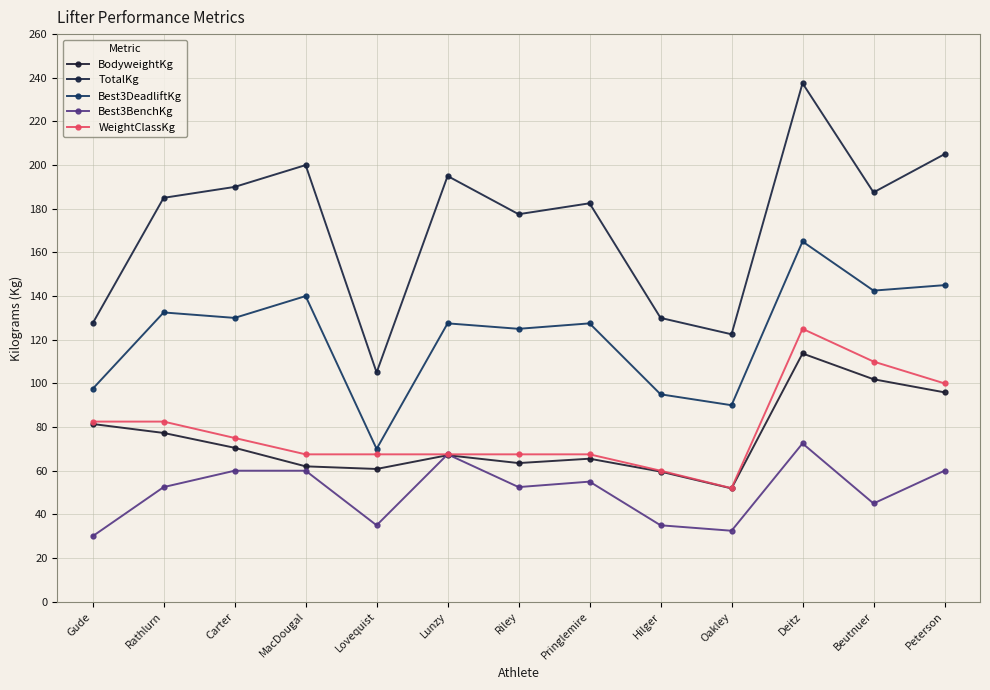

At how many categories does at least one series exceed 89?

13